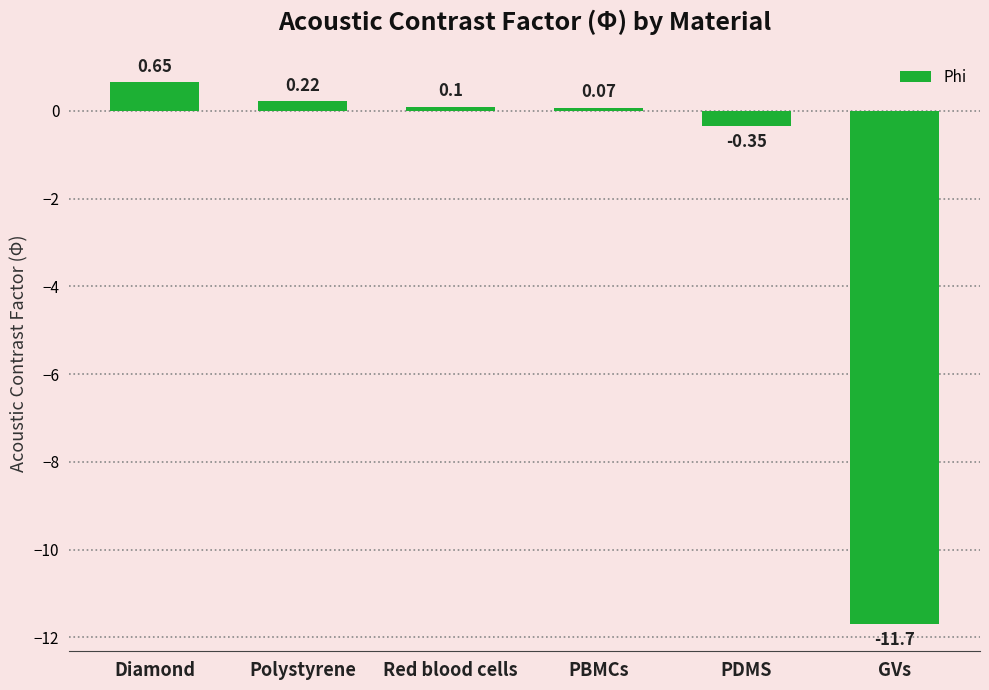

What is the sum of the values at Polystyrene and GVs?

-11.5